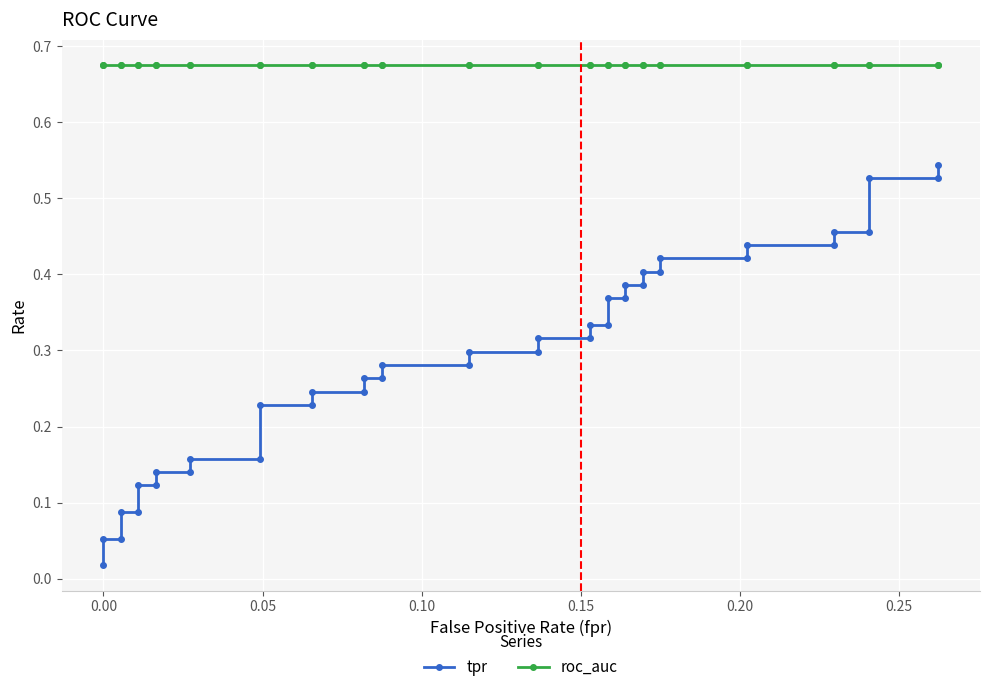

How many data points does each series have?

40